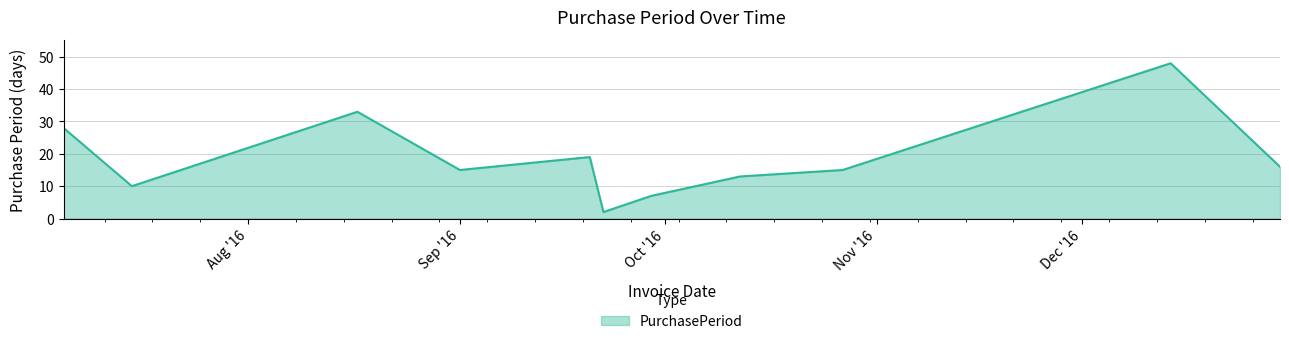

What is the difference between the maximum and minimum values?

46